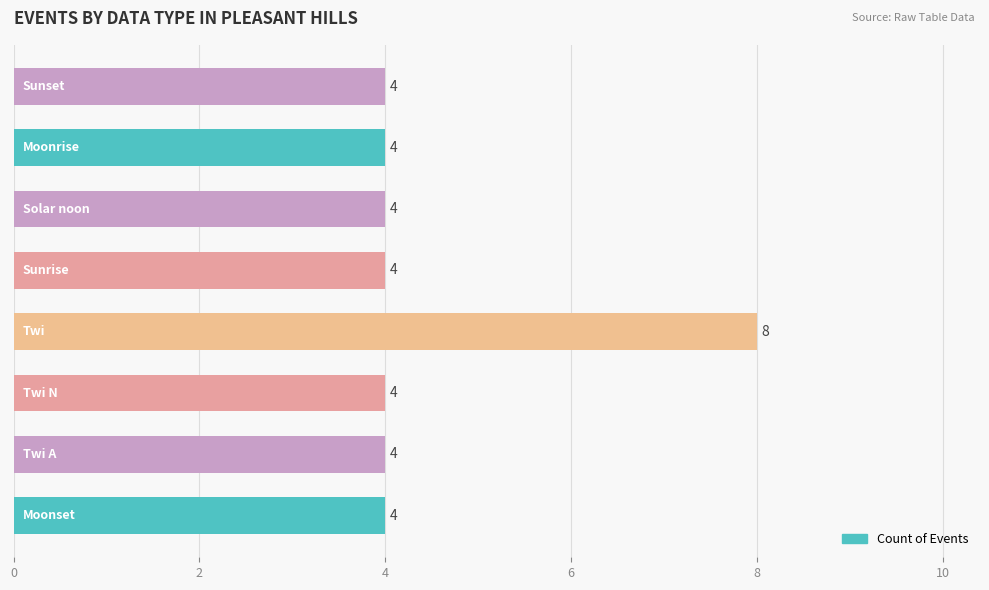

What is the smallest value displayed?

4